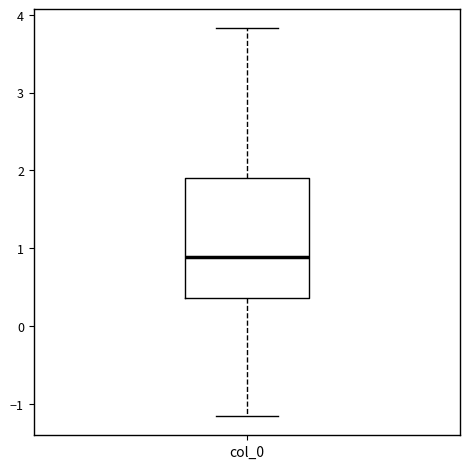

Where is the lower edge of the box for col_0 on the y-axis? The values are not printed on the chart, so give them approximately, as read against the axis.

0.4